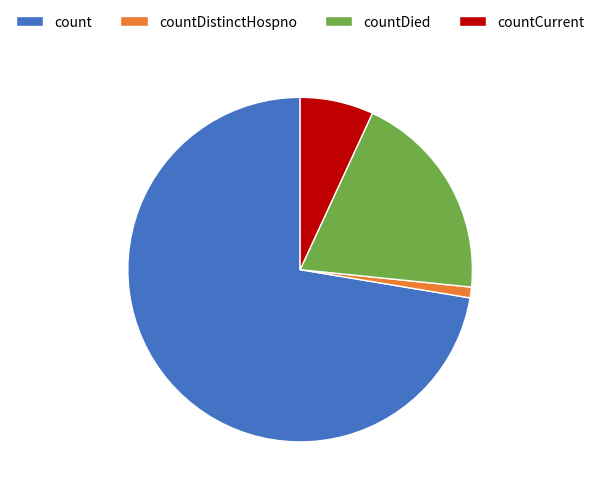

The countCurrent slice represents 7% of the pie. True or false?

True